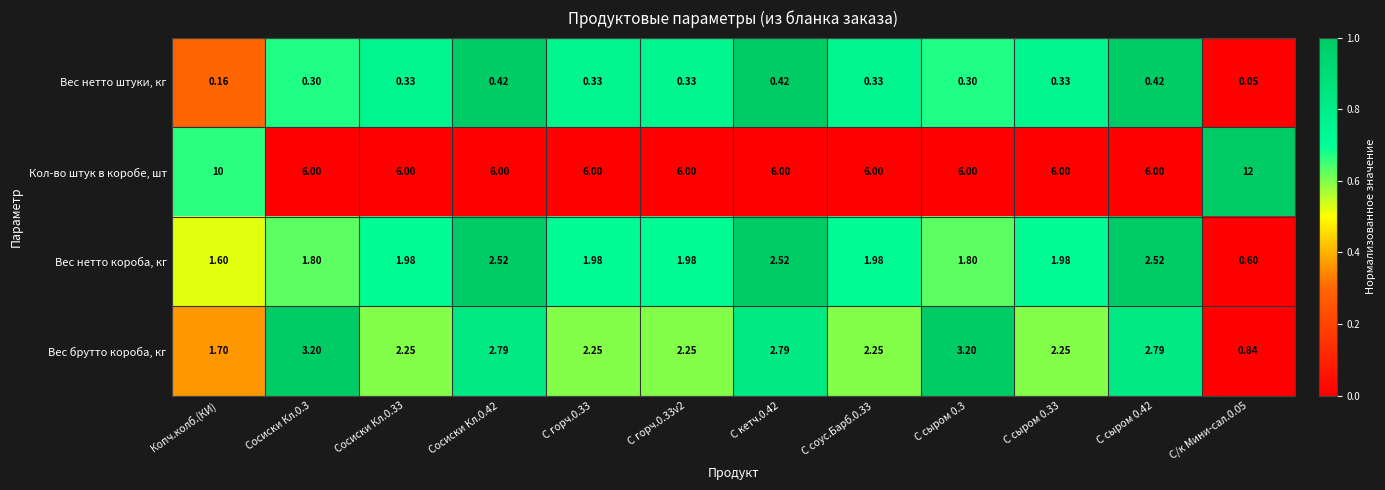

Which series has the widest spread of values?

Кол-во штук в коробе, шт